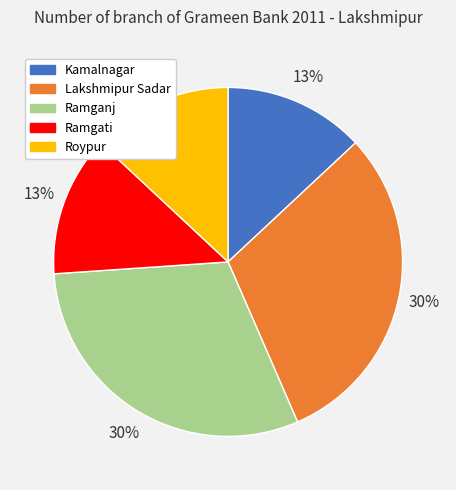

Between Roypur and Lakshmipur Sadar, which is larger?

Lakshmipur Sadar